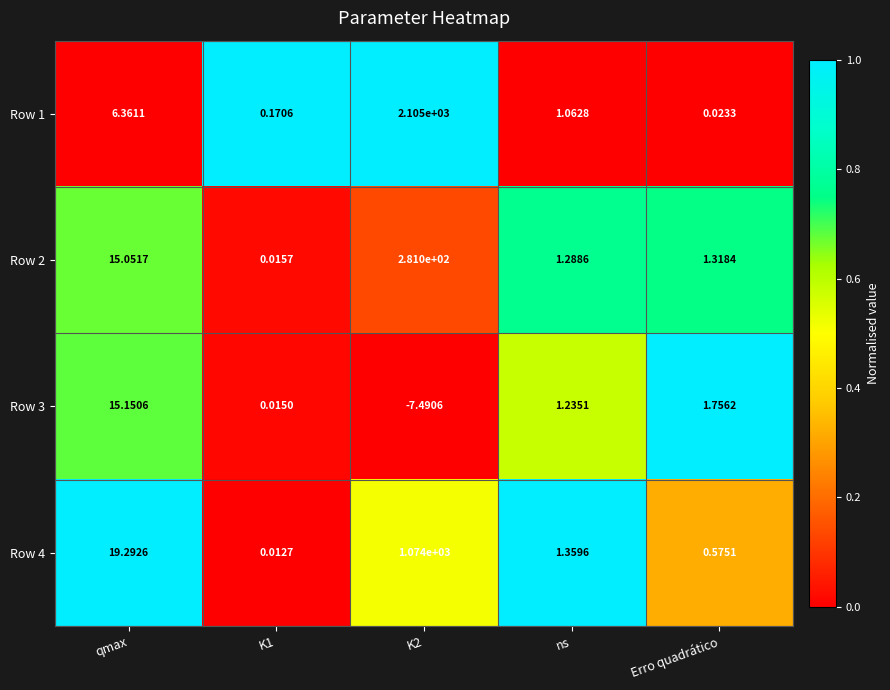

At which label is Row 4 closest to 537?

qmax